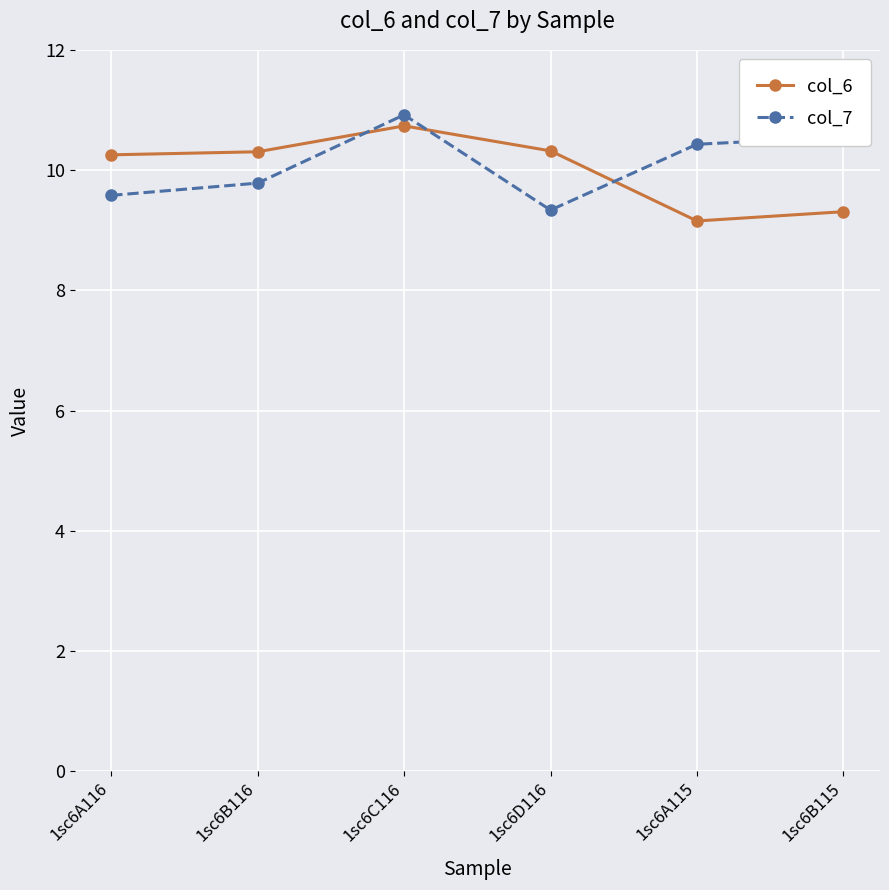

What is the total value across all series at 1sc6B116?

20.1